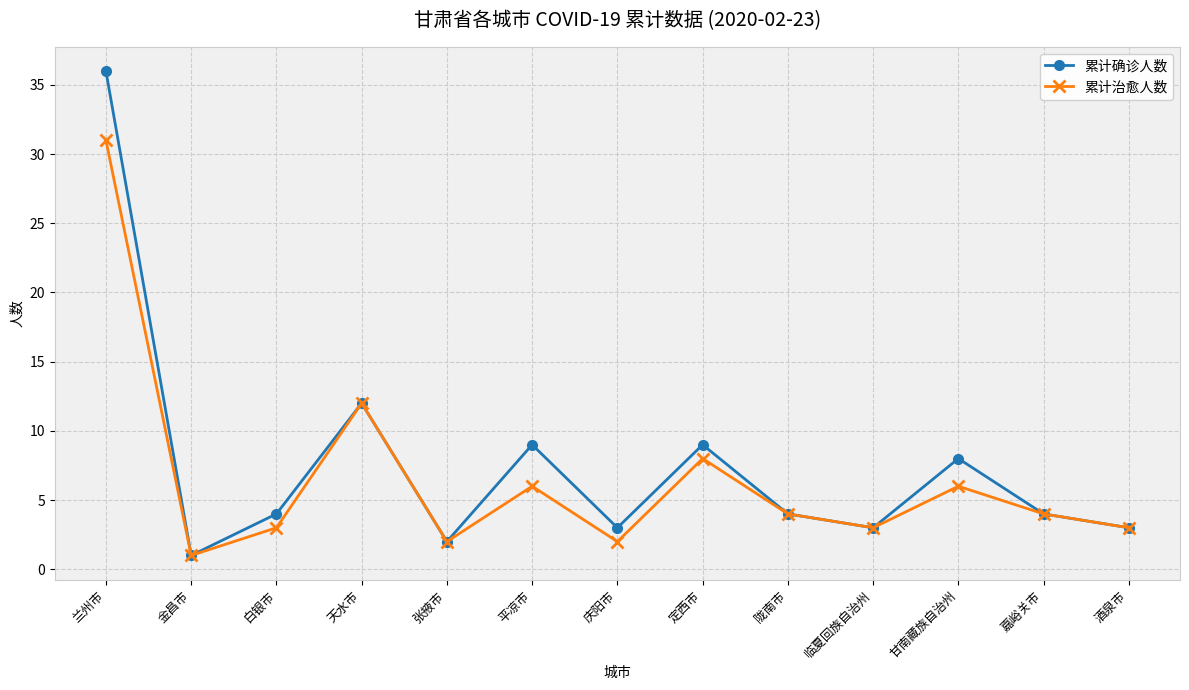

At which label is 累计确诊人数 closest to 18?

天水市